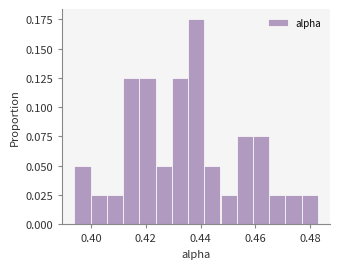

Read against the x-axis, roughly where is the centre of the tallest bar?

0.438